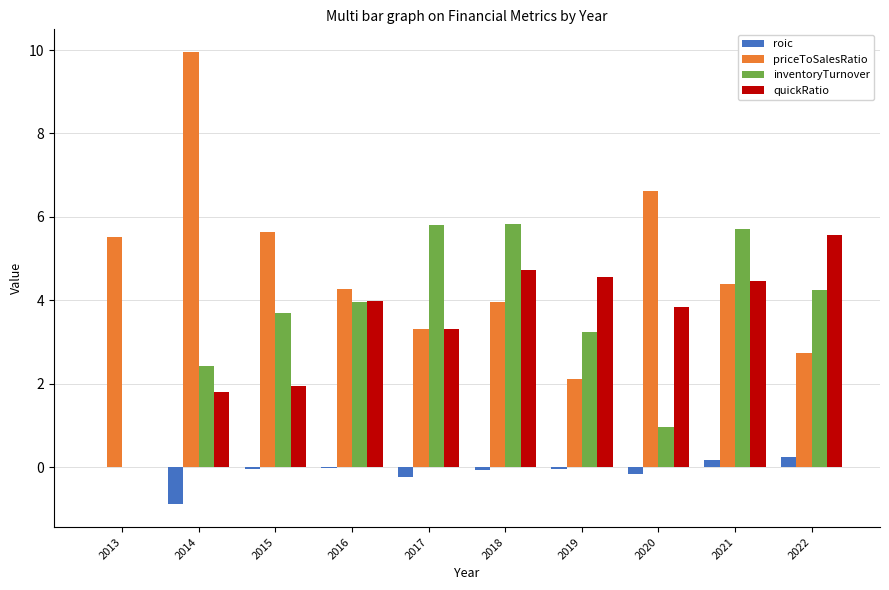

What is the sum of all quickRatio values?

34.2